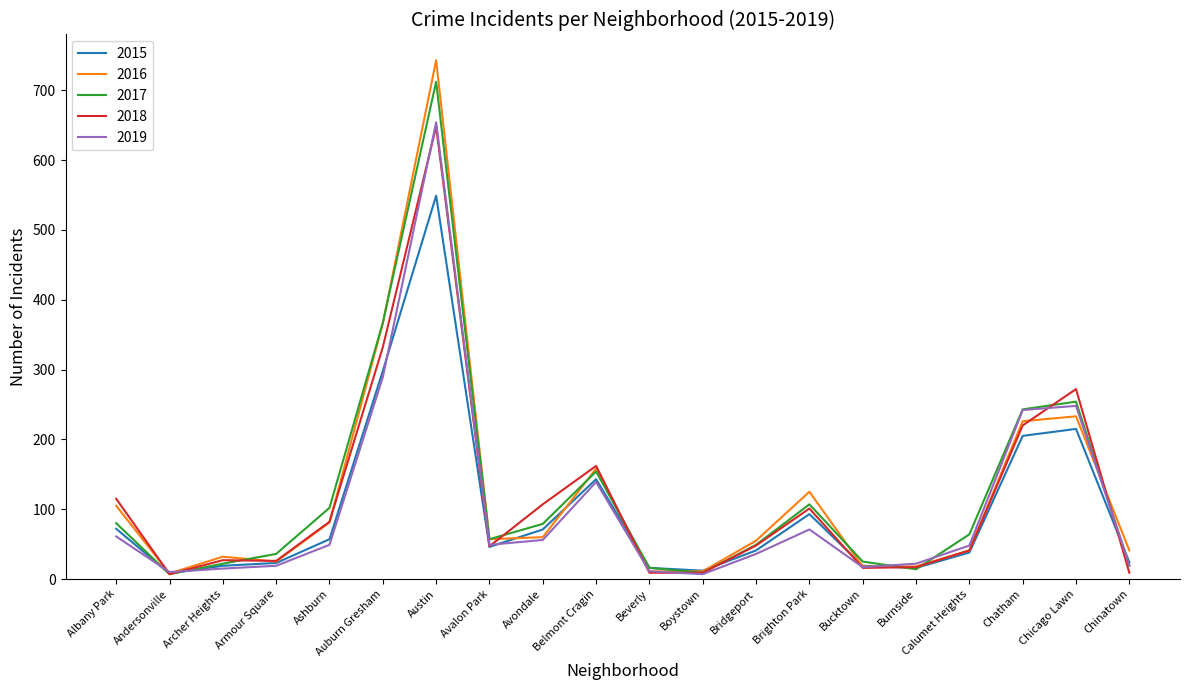

Which series has the largest range (max minus min)?

2016